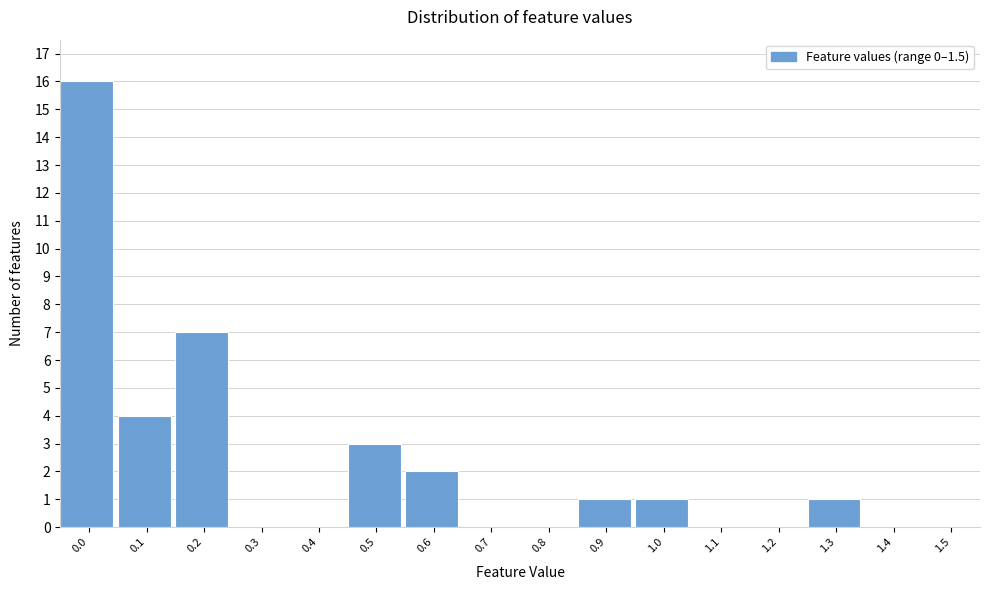

Reading left to right, extract all data points from this chart.

0.0=16	0.1=4	0.2=7	0.3=0	0.4=0	0.5=3	0.6=2	0.7=0	0.8=0	0.9=1	1.0=1	1.1=0	1.2=0	1.3=1	1.4=0	1.5=0